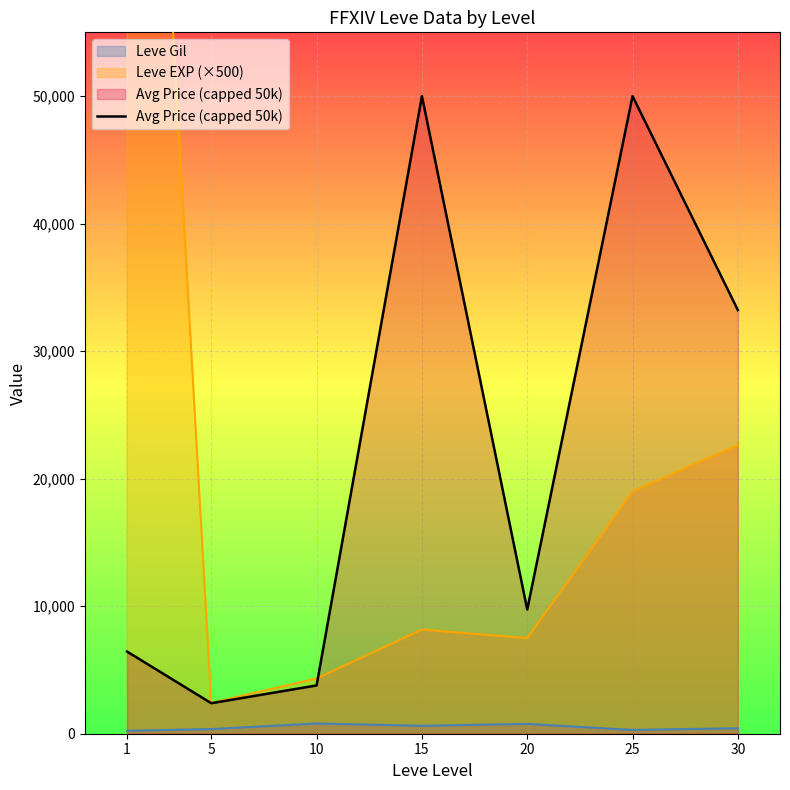

Between 30 and 25, which is larger?

25